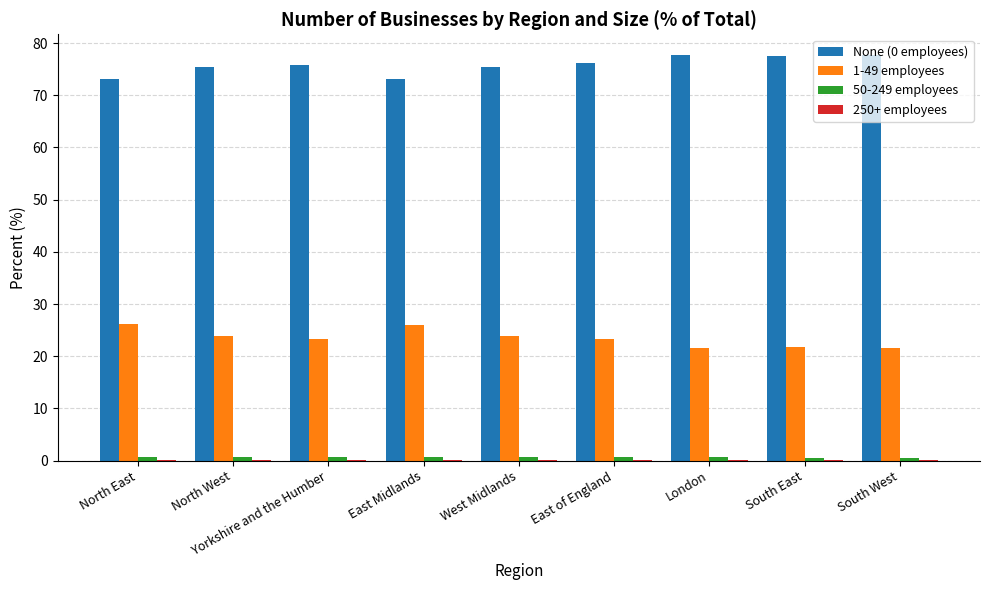

Which series has the largest total across all categories?

None (0 employees)